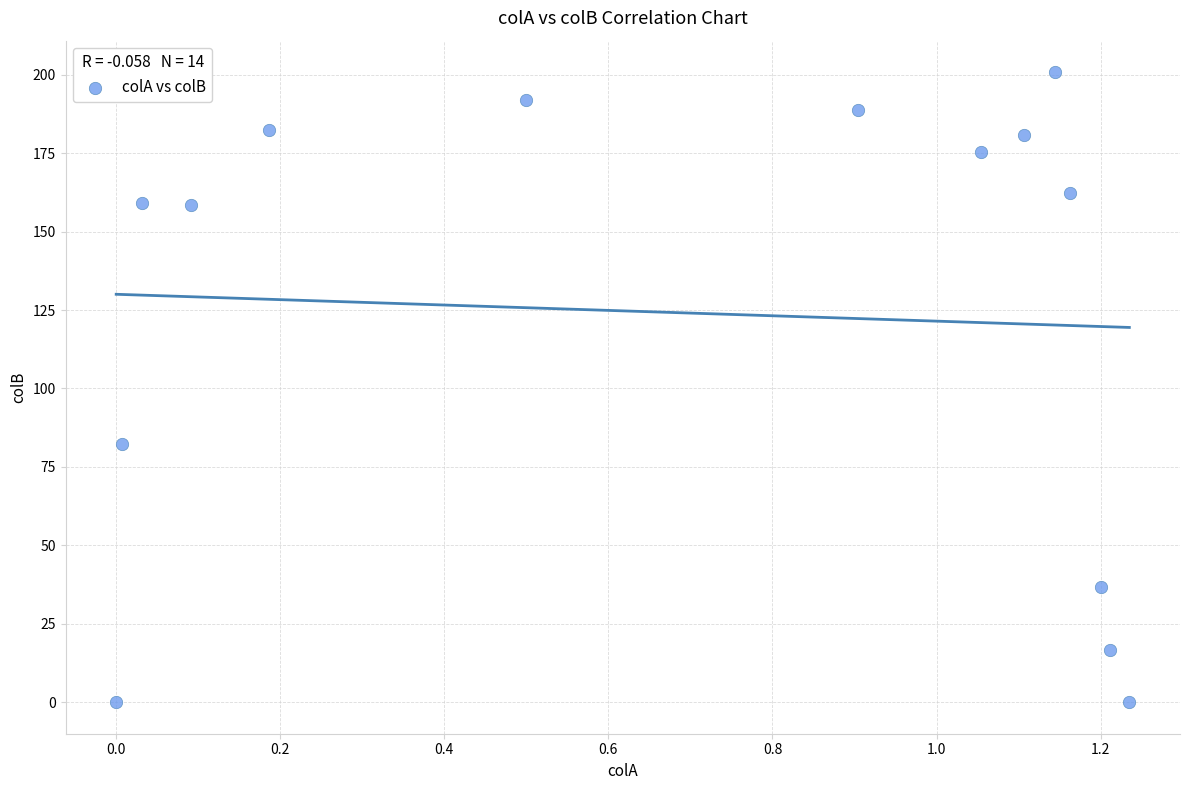

What is the range of Y values (max minus min)?

200.8